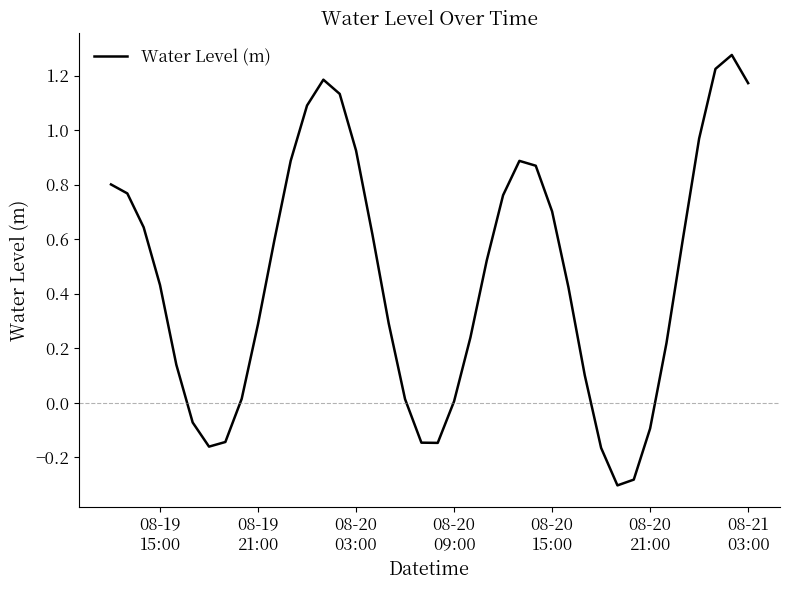

What is the difference between the maximum and minimum values?

1.6